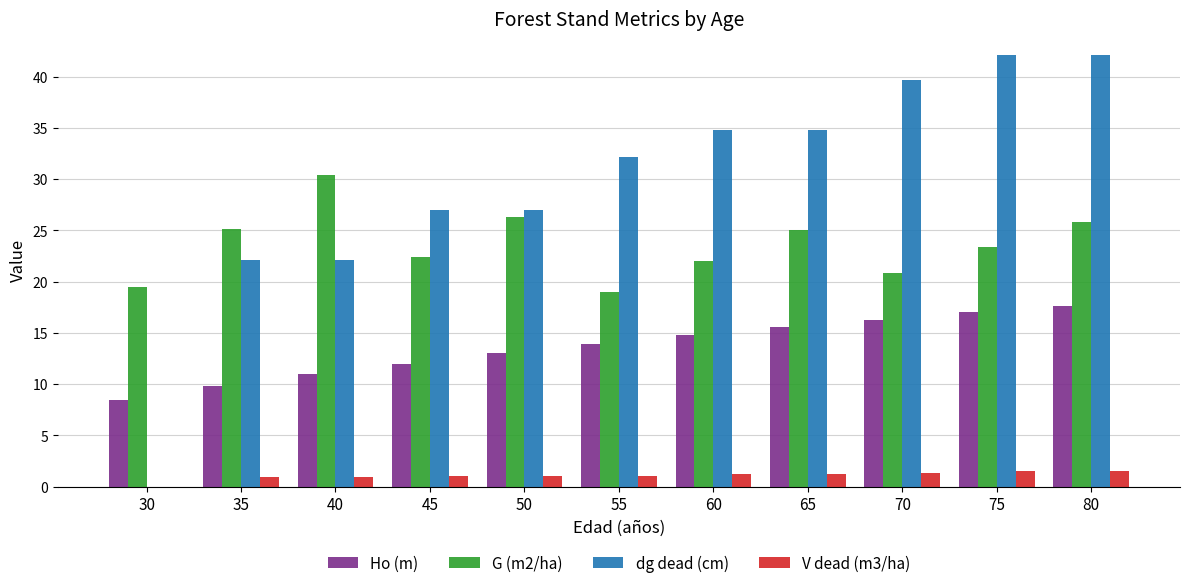

Which series changed the most between 40 and 80?

dg dead (cm)